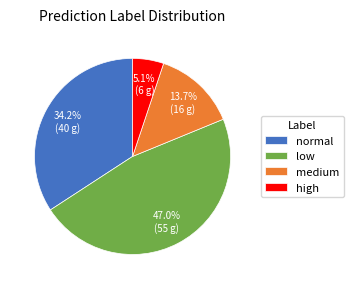

Combined, do high and low account for over 50%?

Yes